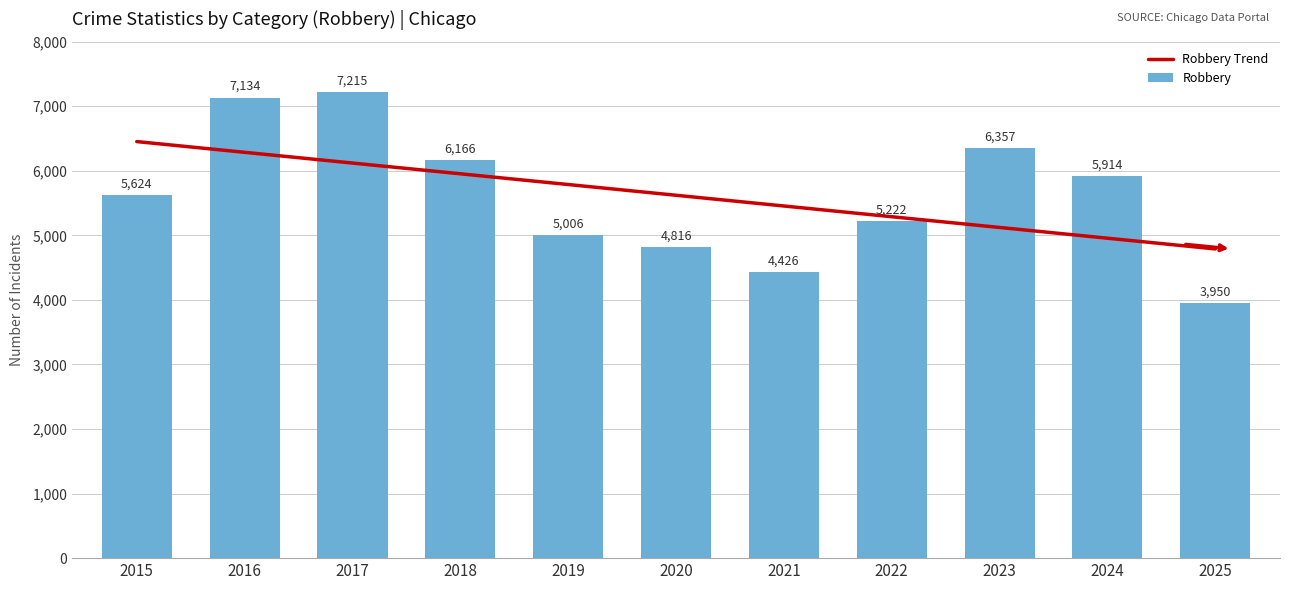

Which series has the largest total across all categories?

Robbery